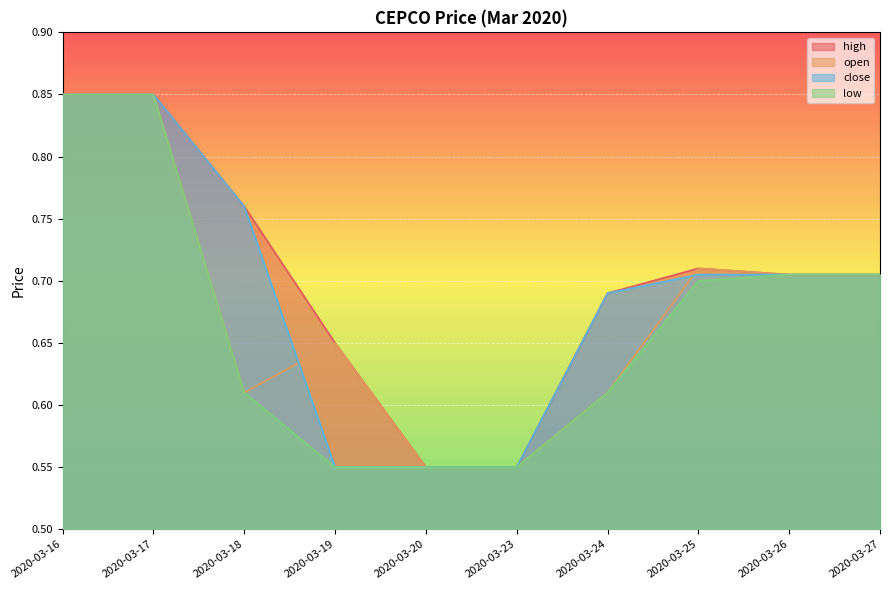

Between 2020-03-26 and 2020-03-17, which is larger?

2020-03-17